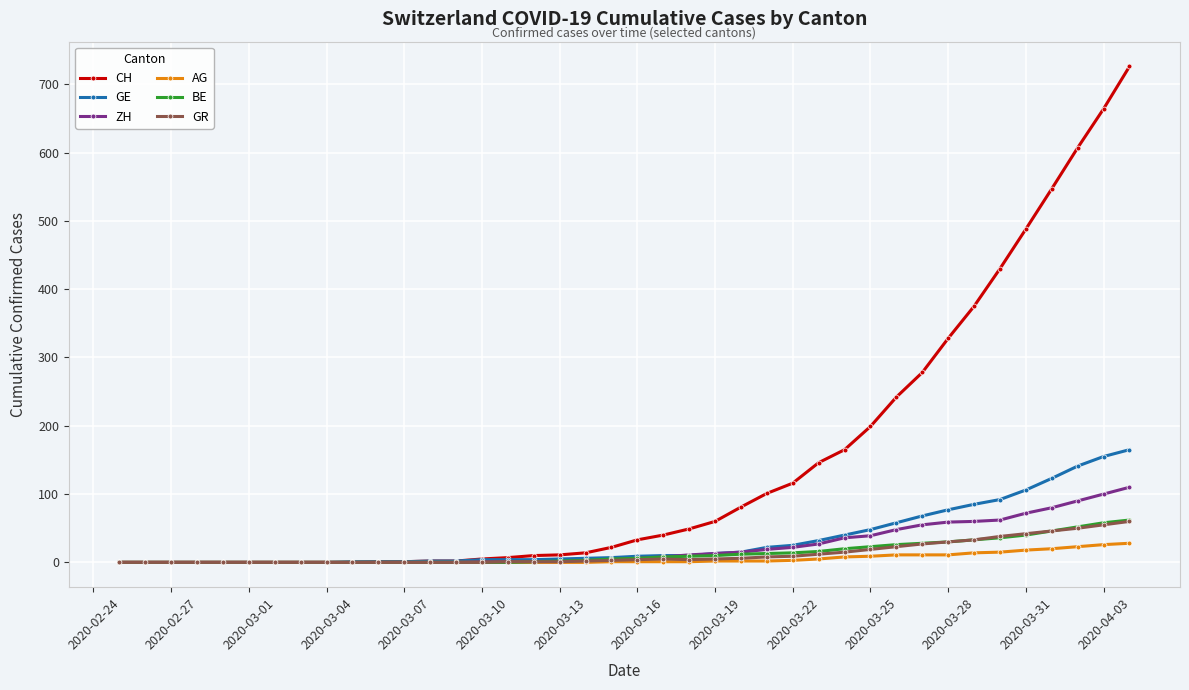

Which series has the widest spread of values?

CH